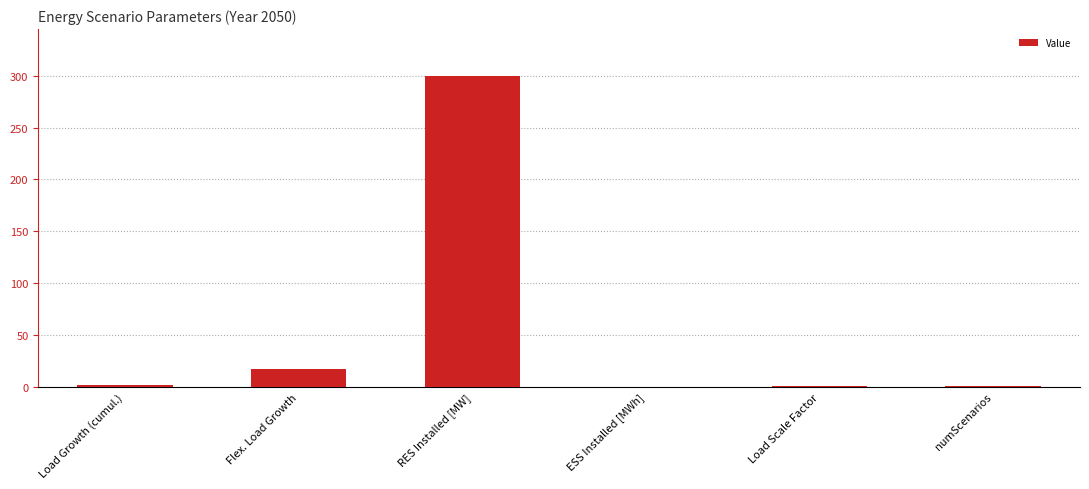

Count the number of categories in the chart.

6